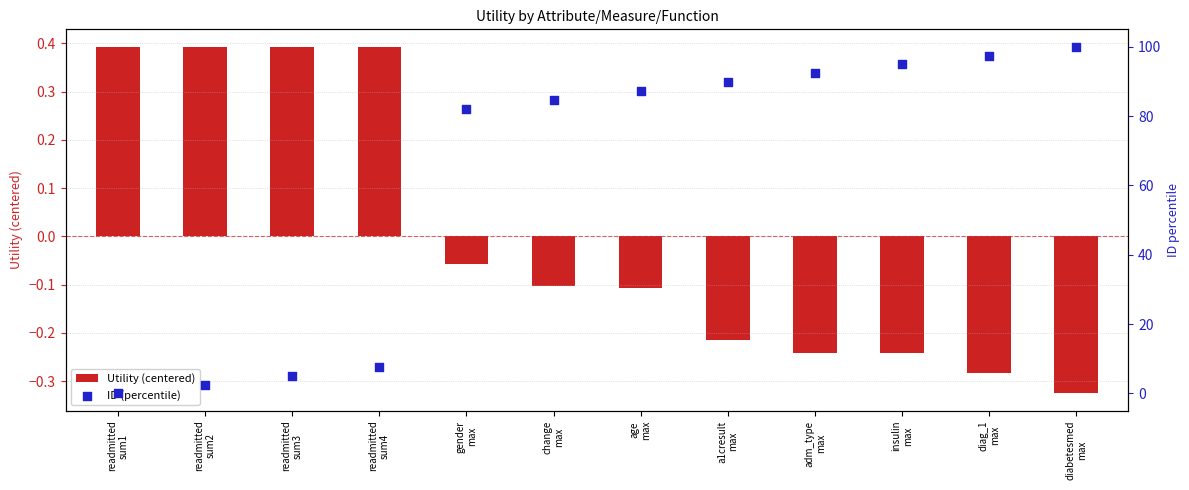

Which series has the largest total across all categories?

ID (percentile)